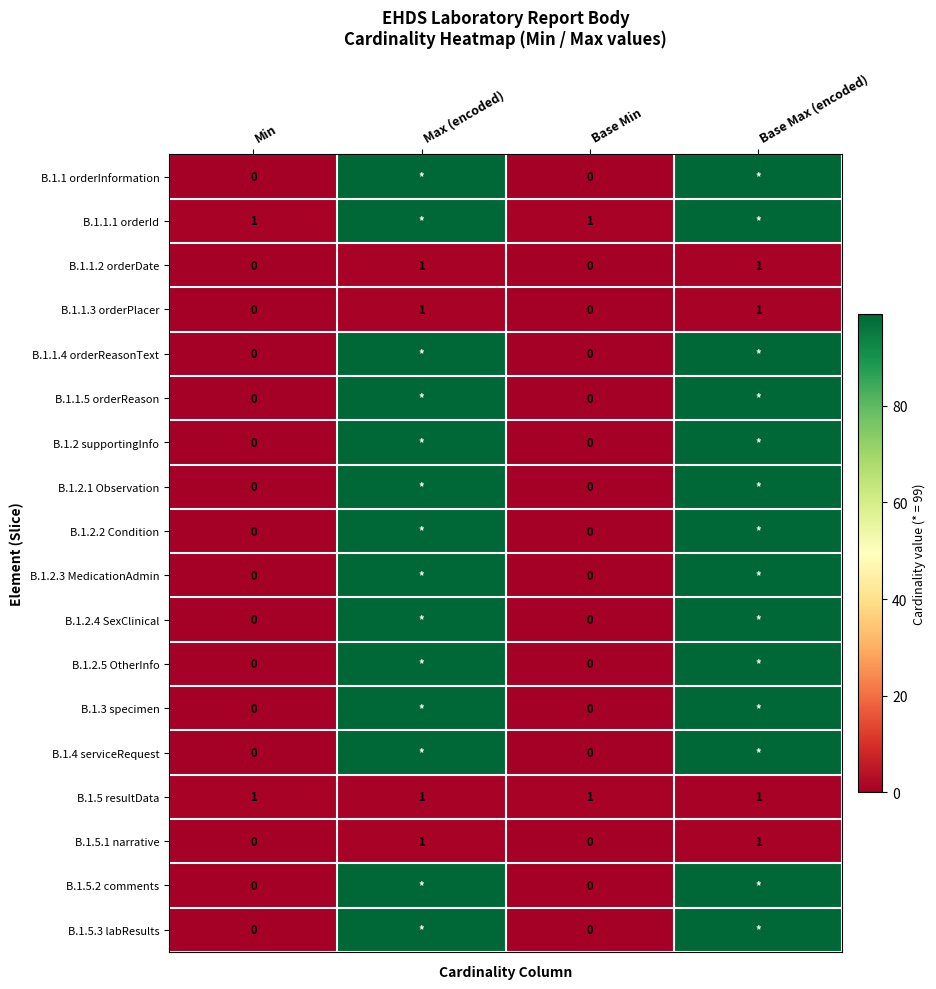

The B.1.1.3 orderPlacer series shows 0 at Base Max (encoded). True or false?

False